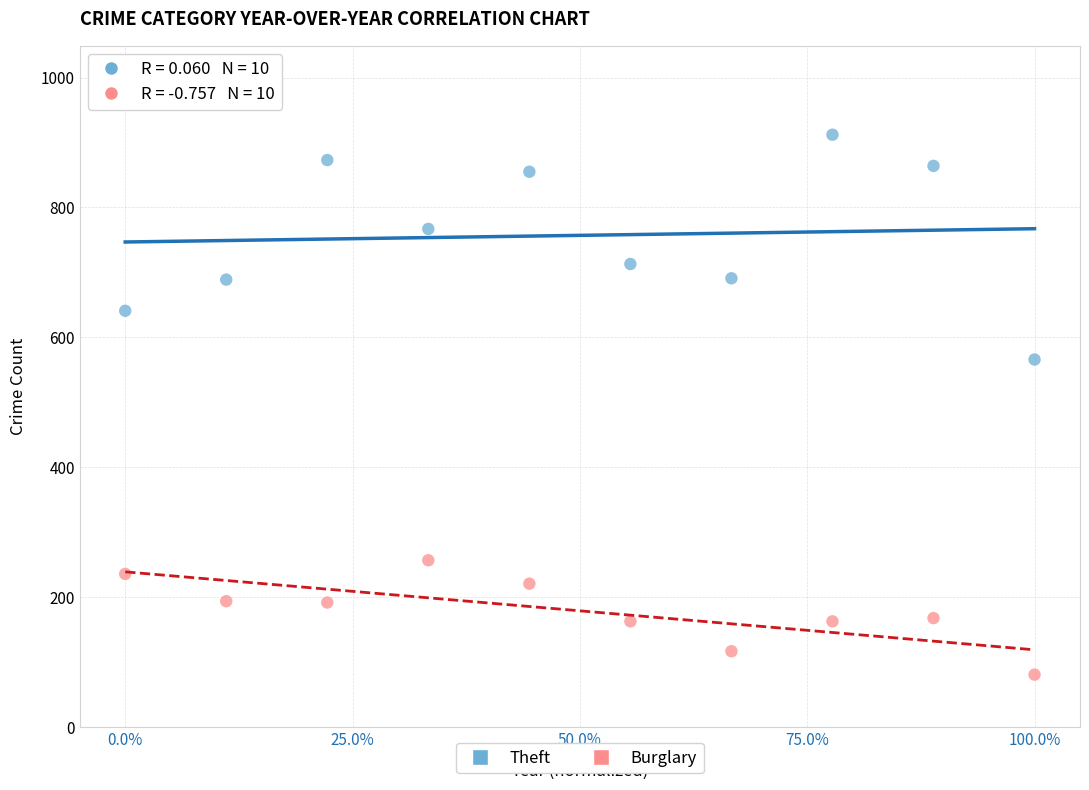

Which series contains the highest Y value?

Theft